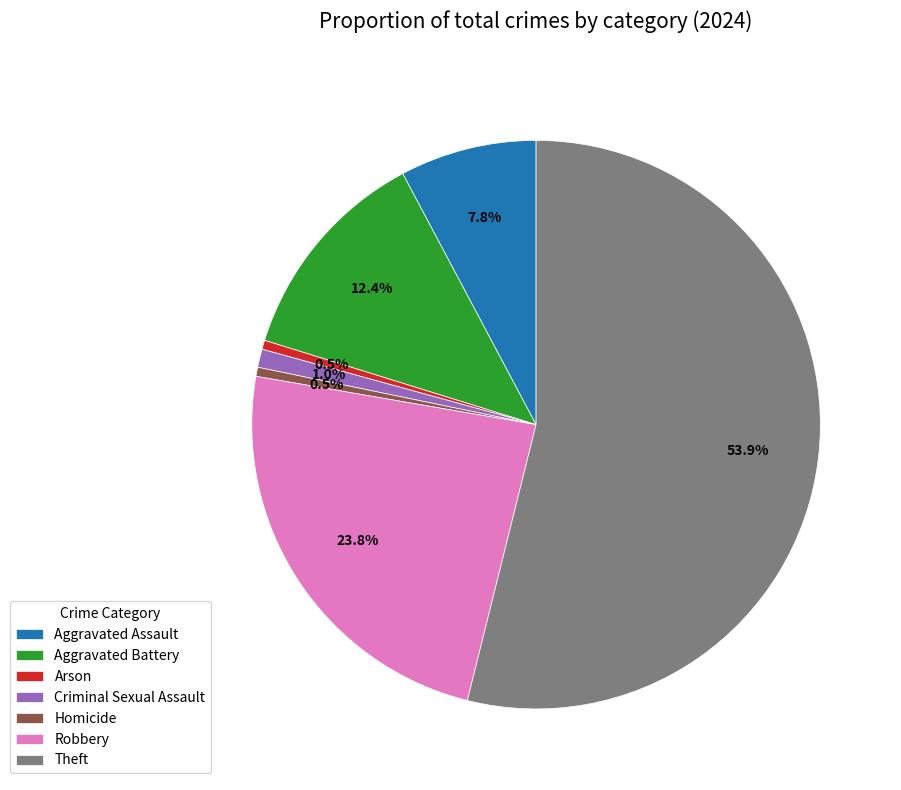

To the nearest percent, what is the average slice percentage?

14%